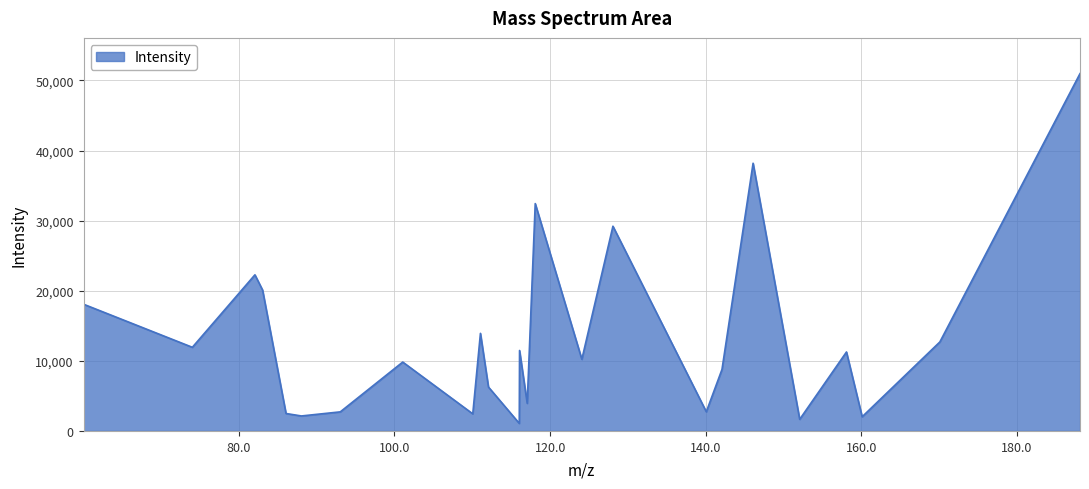

What is the greatest value displayed?

50978.7